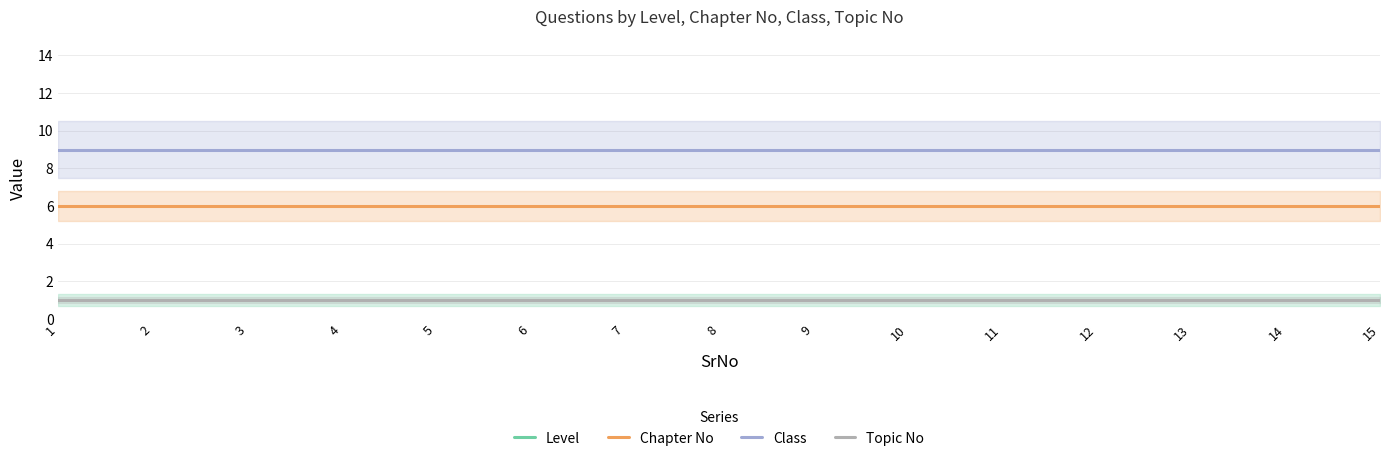

The Level series shows 1 at 15. True or false?

True